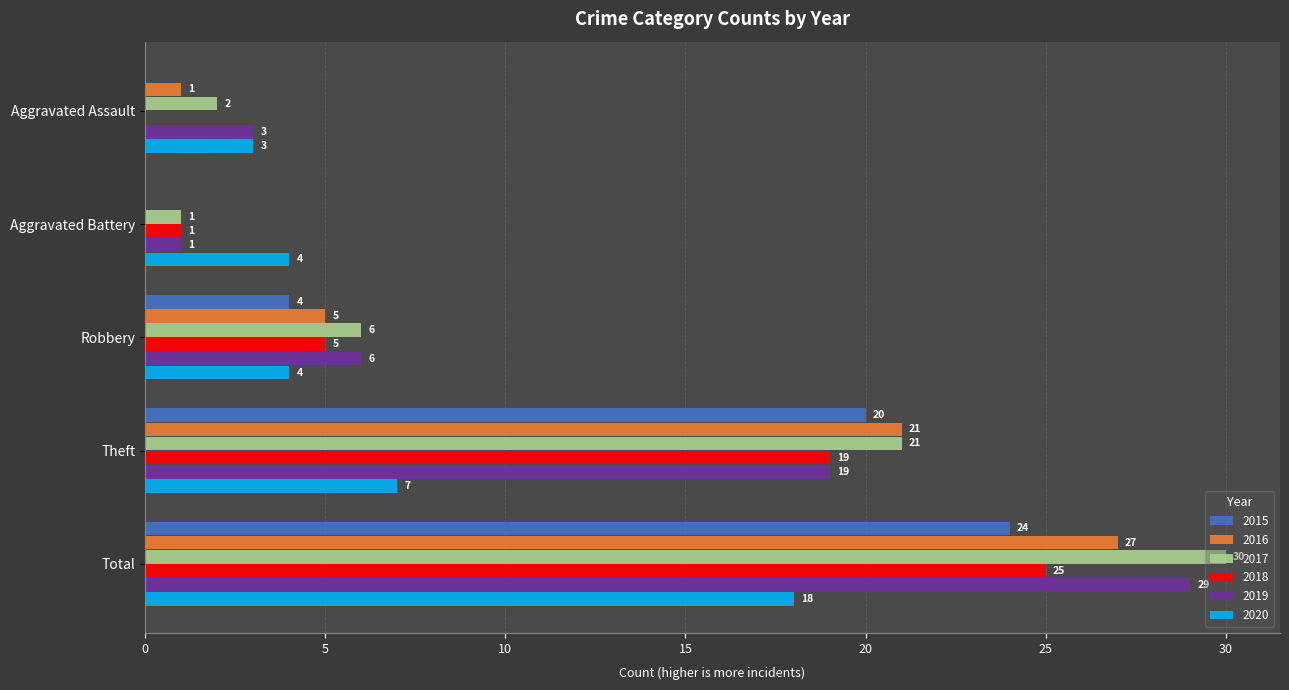

What value does the 2018 series have at Theft, to the nearest 10?

20